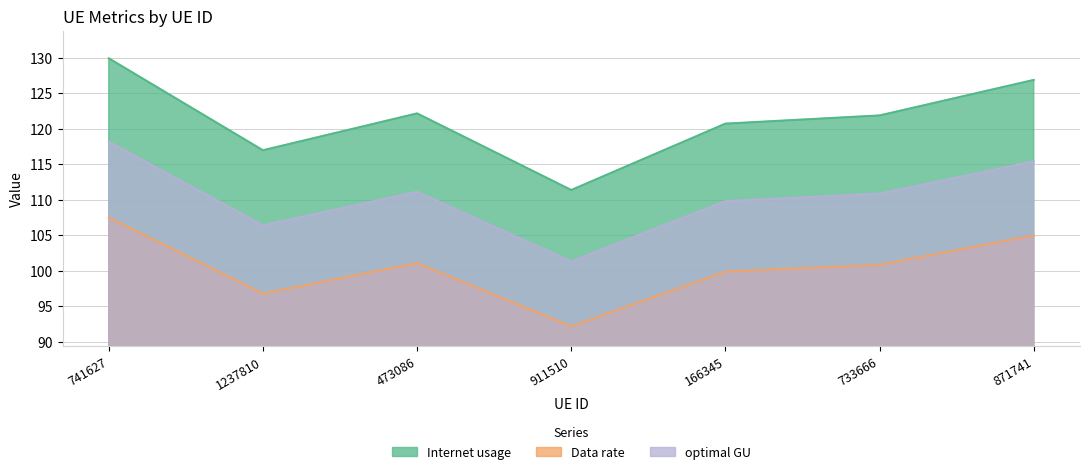

True or false: Data rate and Internet usage cross at least once.

False